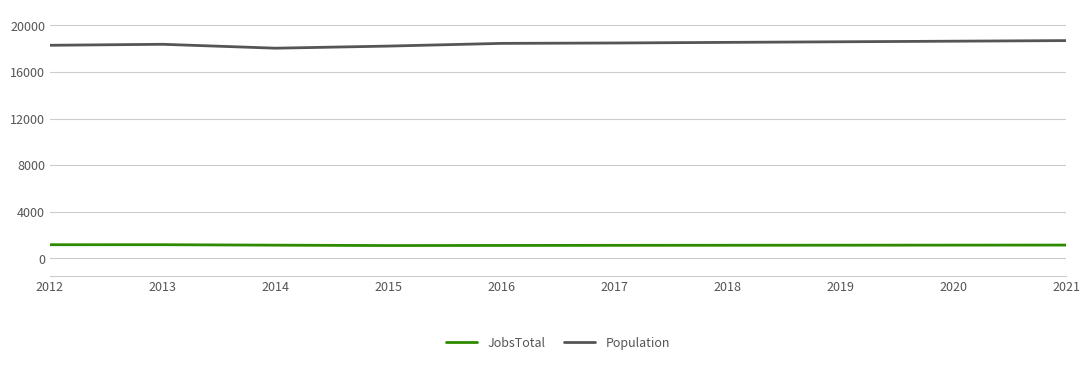

How many values in the JobsTotal series are below 1141?

5